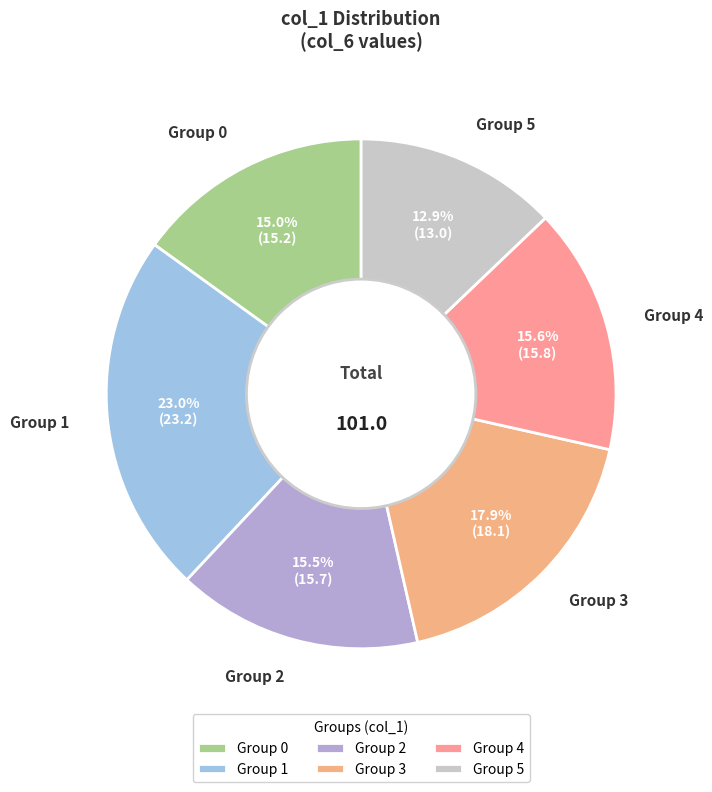

Count the number of slices in the pie.

6